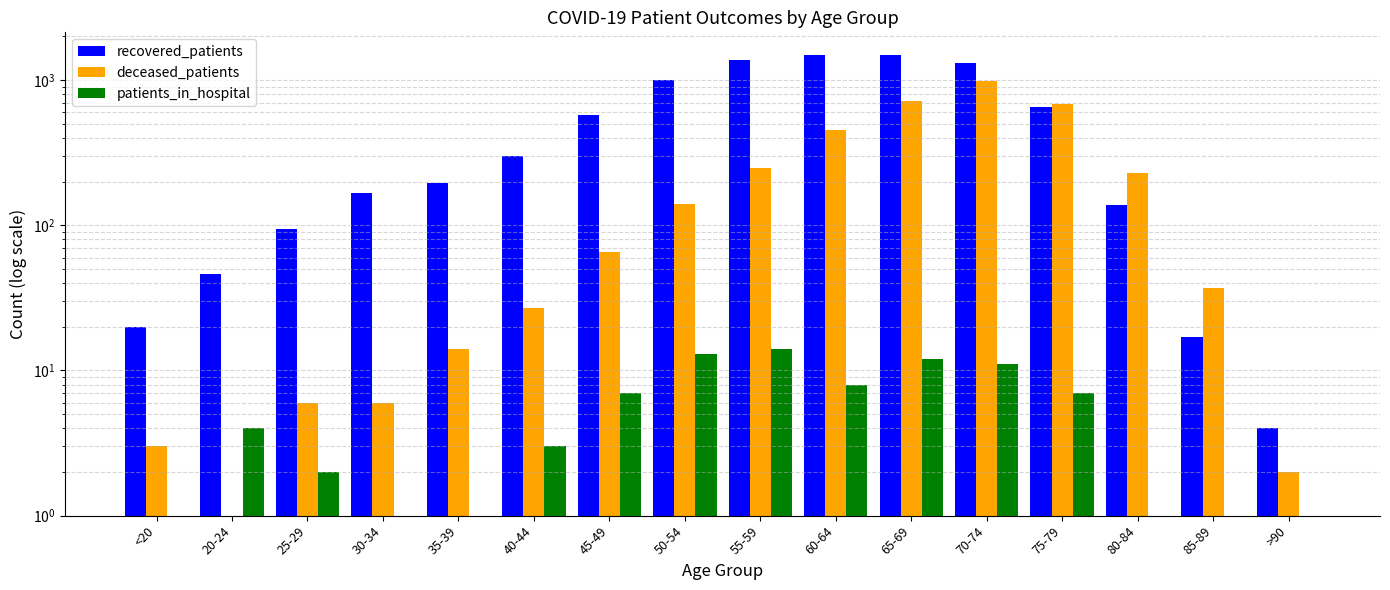

Rank the series by their average value, from highest to lowest.

recovered_patients, deceased_patients, patients_in_hospital